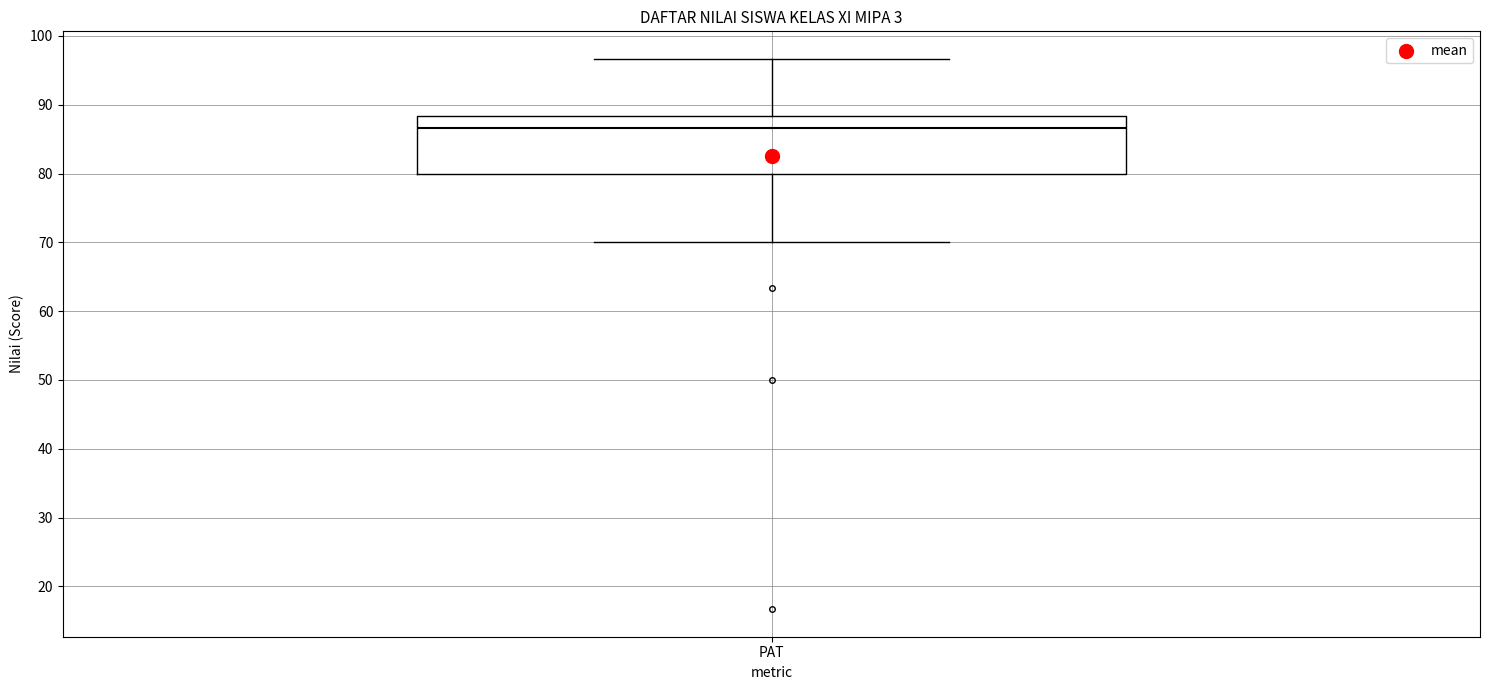

Transcribe this box plot: give where the median line is, the range the box spans, and where the two whiskers end, as read against the y-axis. The values are not printed on the chart, so give them approximately, as read against the axis.

median 87, box 80 to 88, whiskers 70 to 97